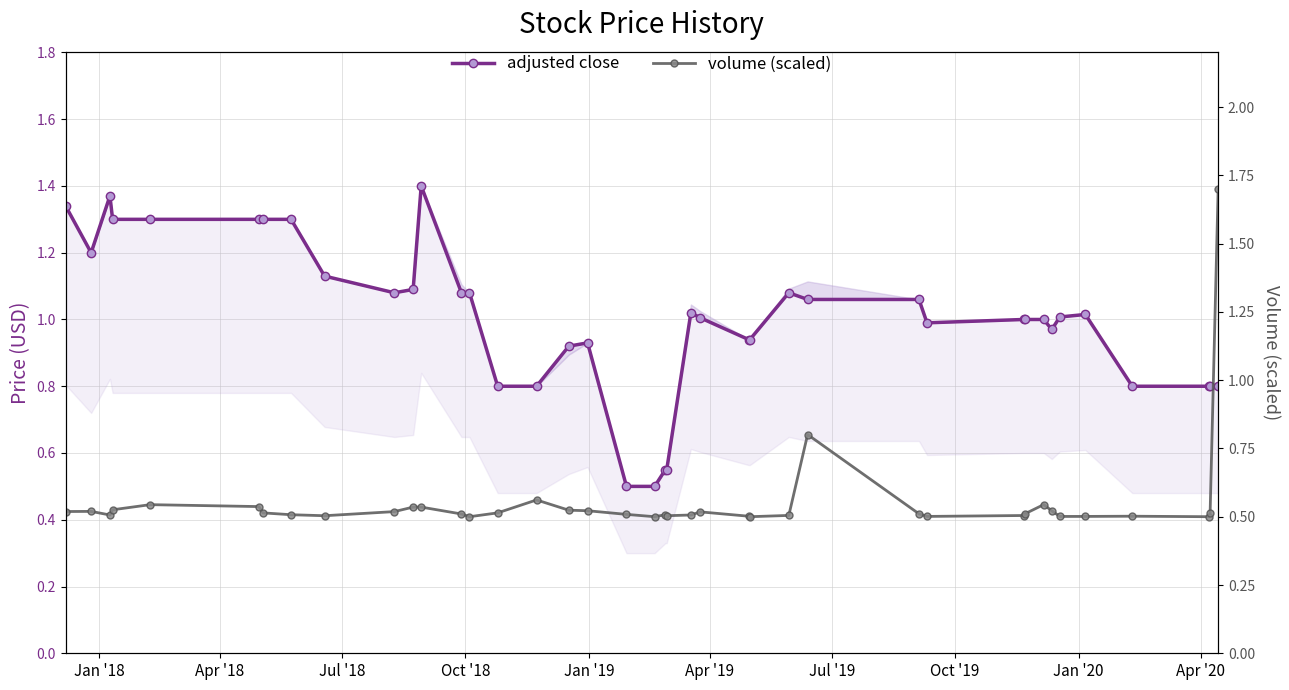

How many lines are shown in the chart?

2